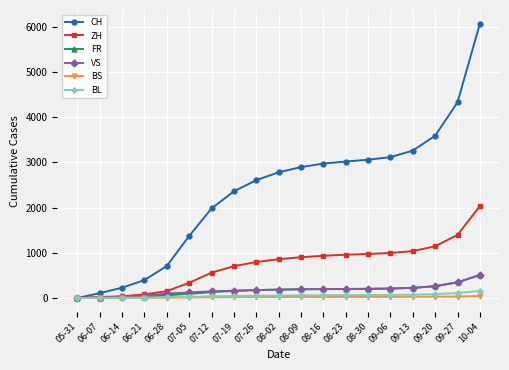

What is the average value of the FR series?

169